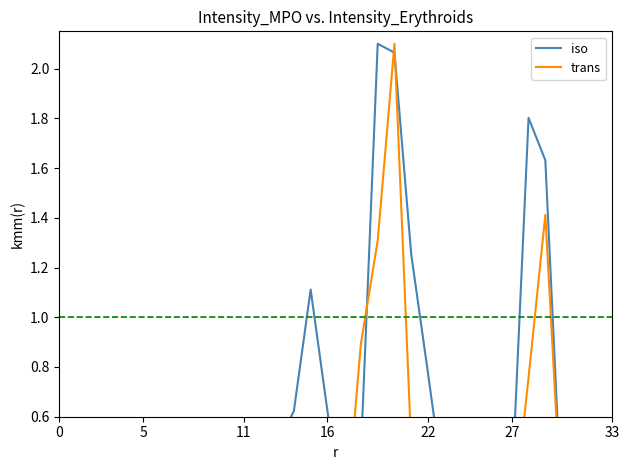

Read the iso value at 15.

1.1